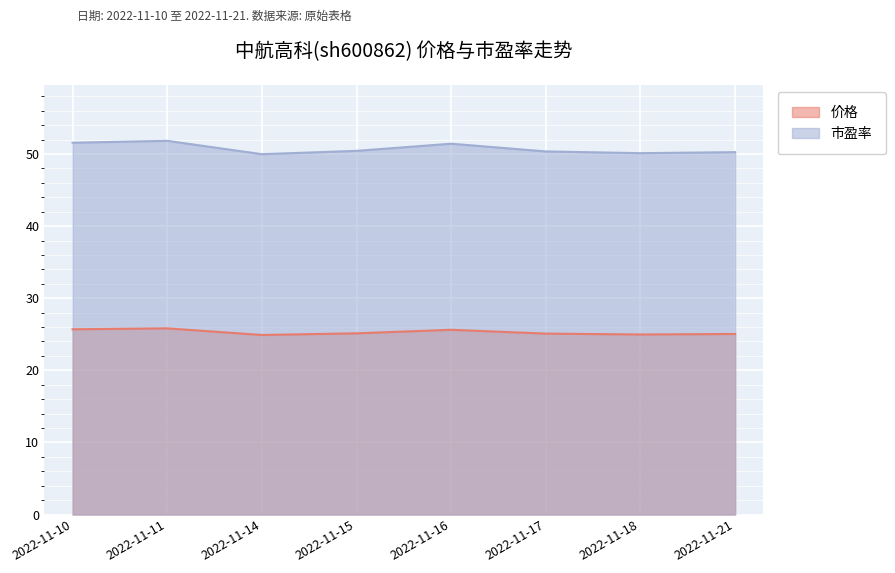

At which label is 价格 closest to 25?

2022-11-18